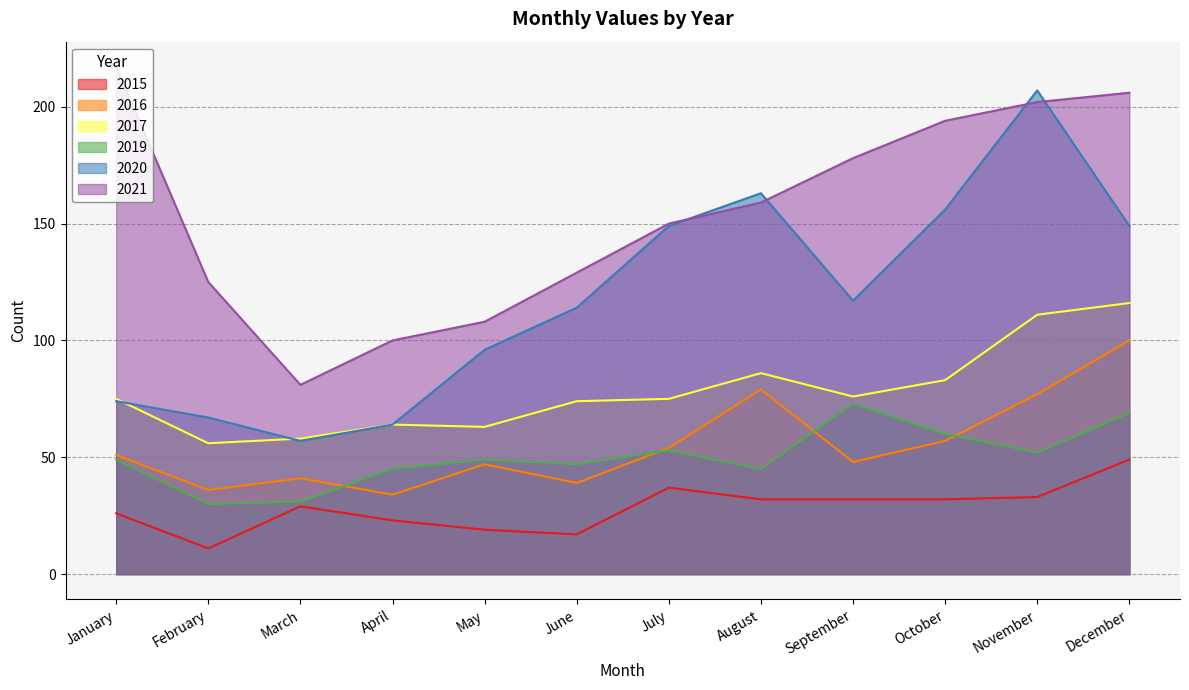

At which label does 2017 first exceed 75?

August